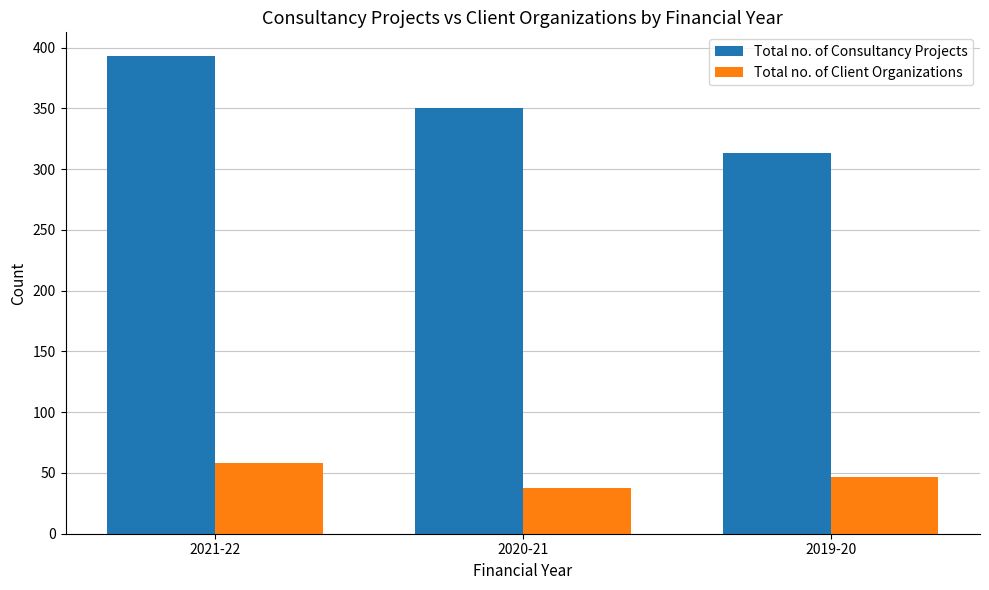

Which category has the highest value in the Total no. of Consultancy Projects series?

2021-22